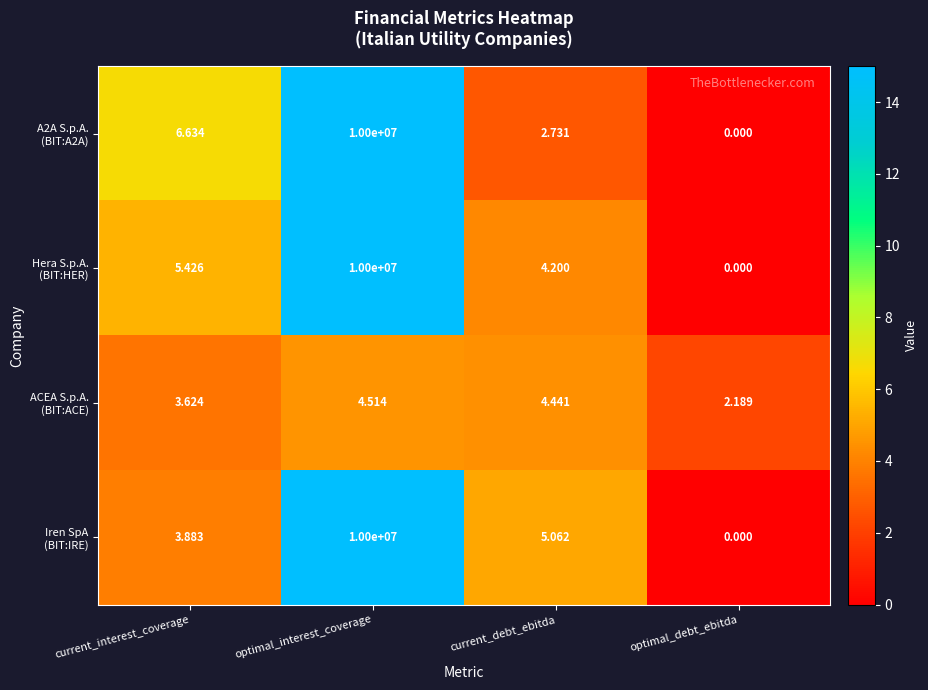

Which category has the lowest value across all series?

optimal_debt_ebitda